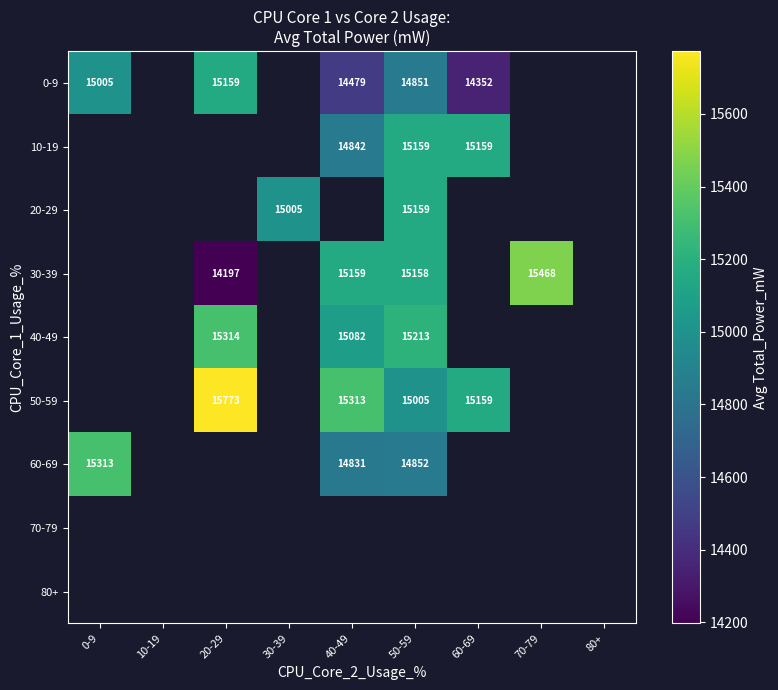

True or false: 0-9 has a value of 21574.1 at 0-9.

False